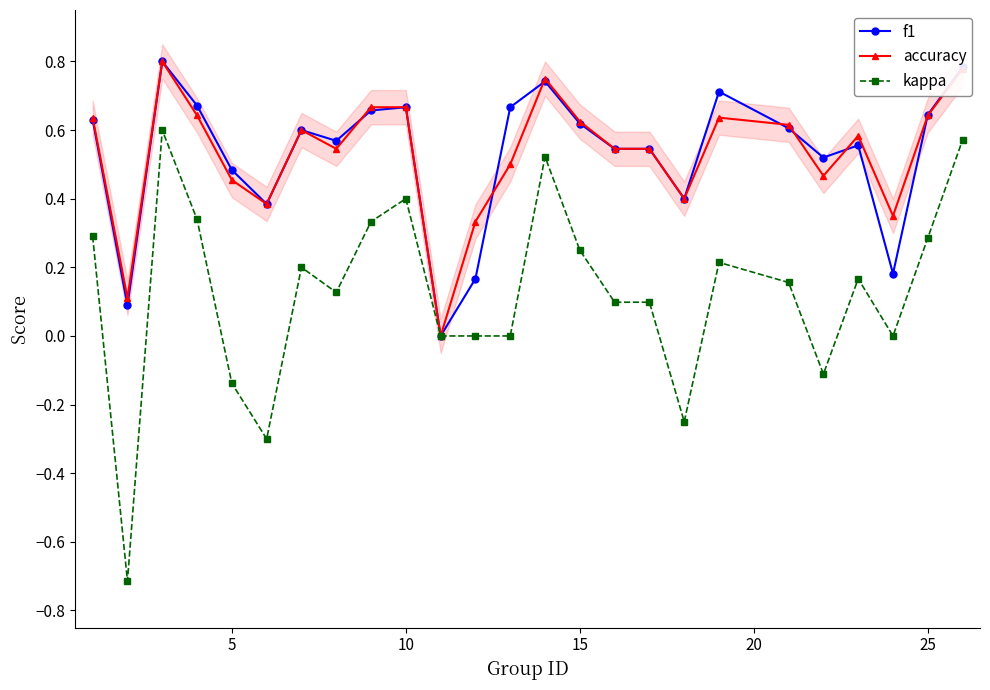

True or false: accuracy has more than 0 points higher than both neighbors.

True